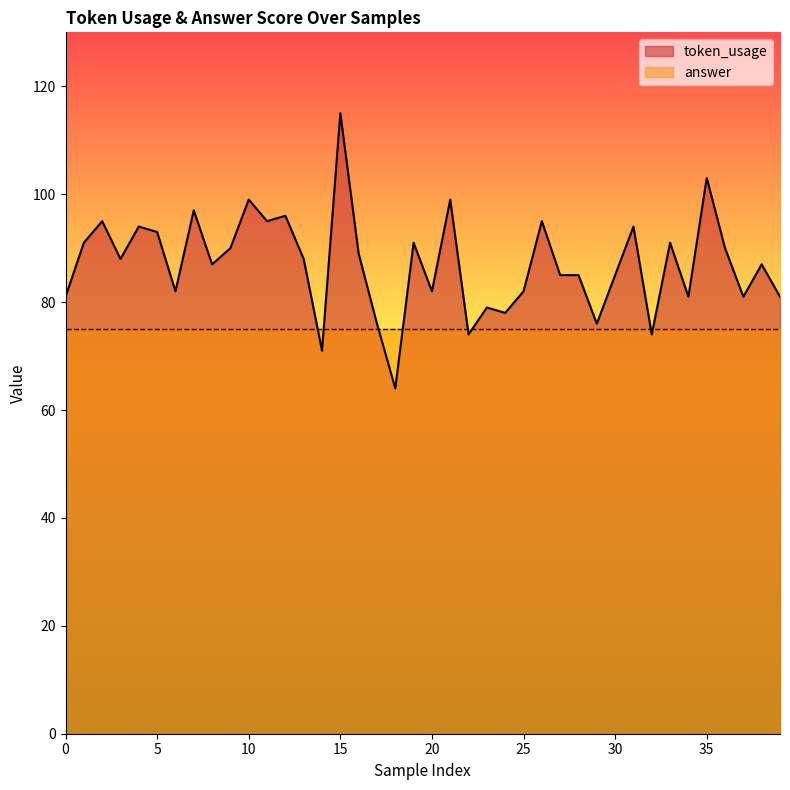

True or false: the data shows 82 at 20.

True